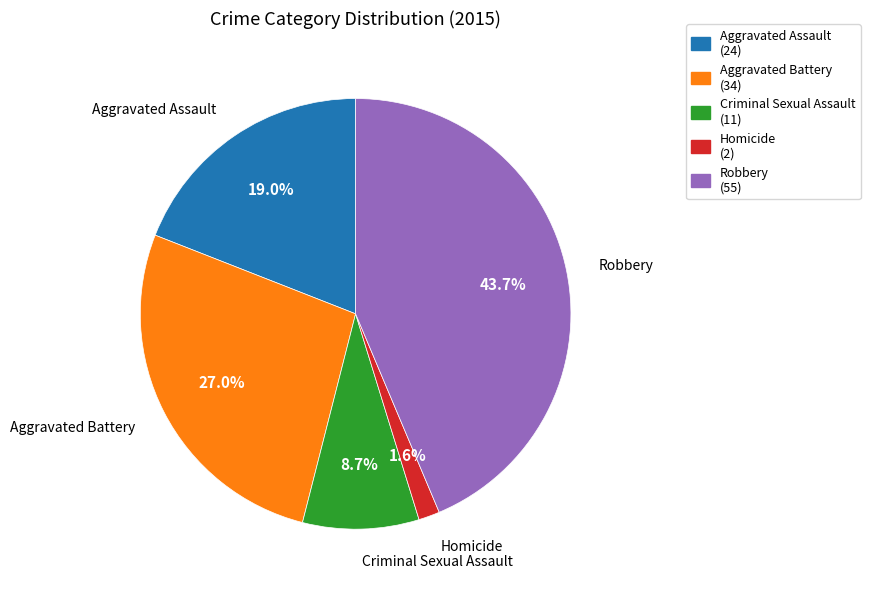

Which slice is the largest?

Robbery